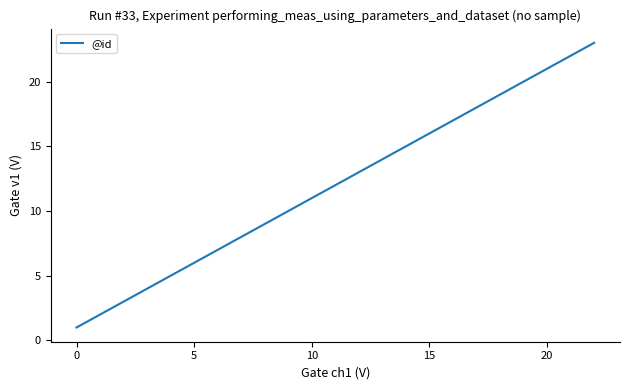

Reading left to right, transcribe all the data shown in this chart.

1	2	3	4	5	6	7	8	9	10	11	12	13	14	15	16	17	18	19	20	21	22	23